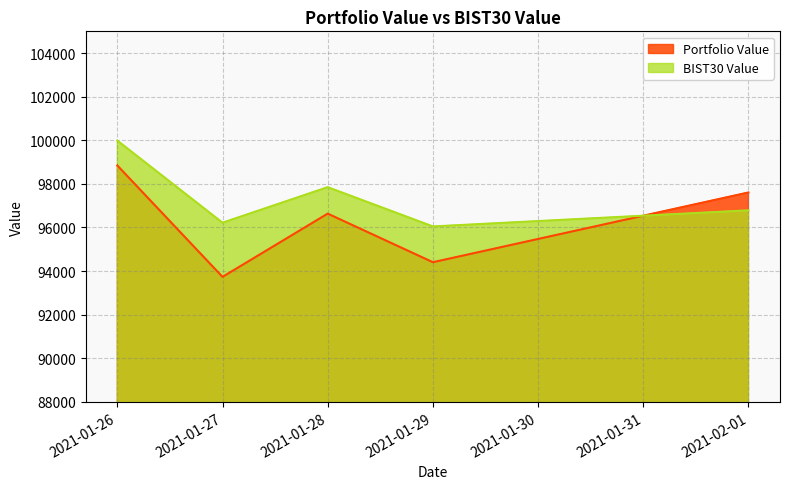

How many data points in Portfolio Value are above 96635?

3